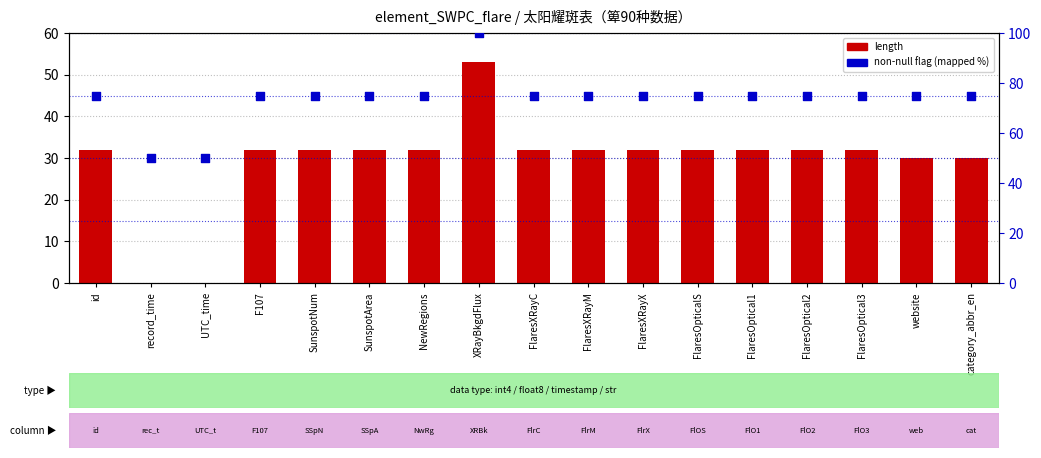

Which series reaches the maximum Y coordinate?

non-null flag (mapped %)